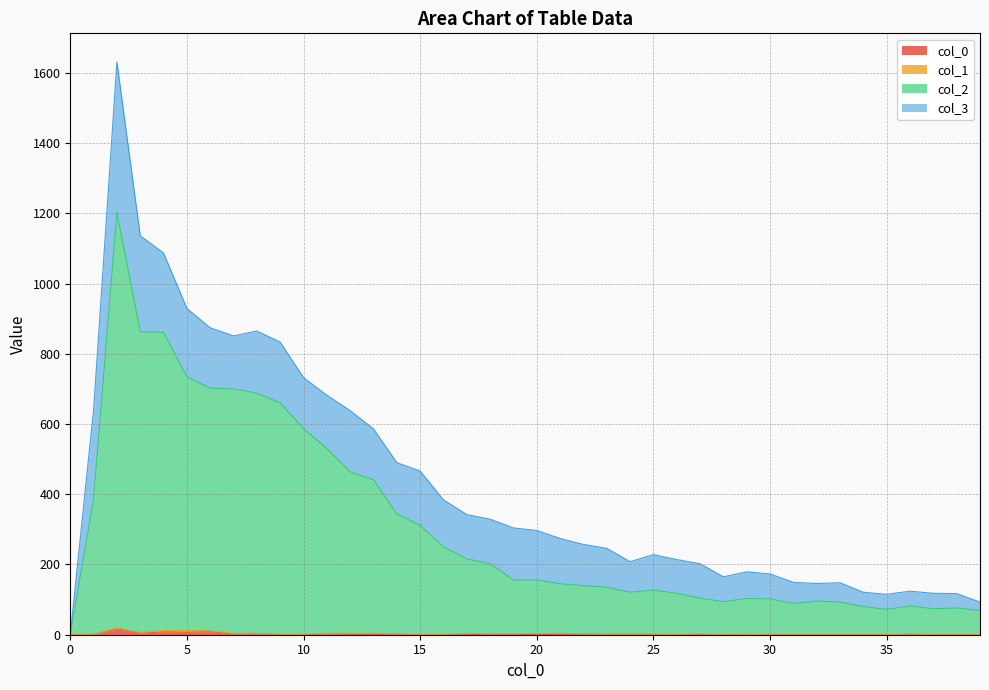

Which series has the largest total across all categories?

2